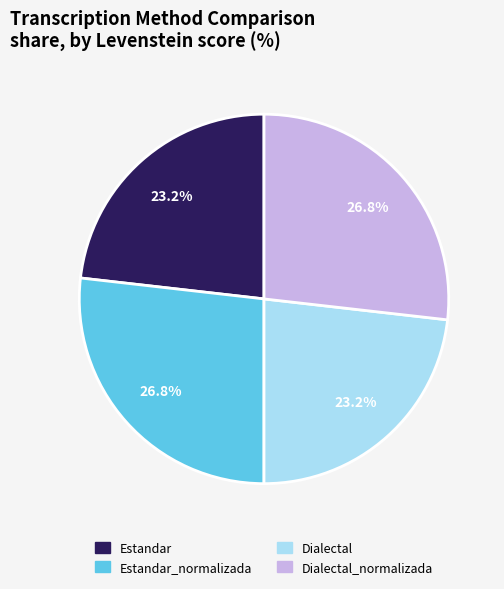

Between Estandar and Estandar_normalizada, which is larger?

Estandar_normalizada